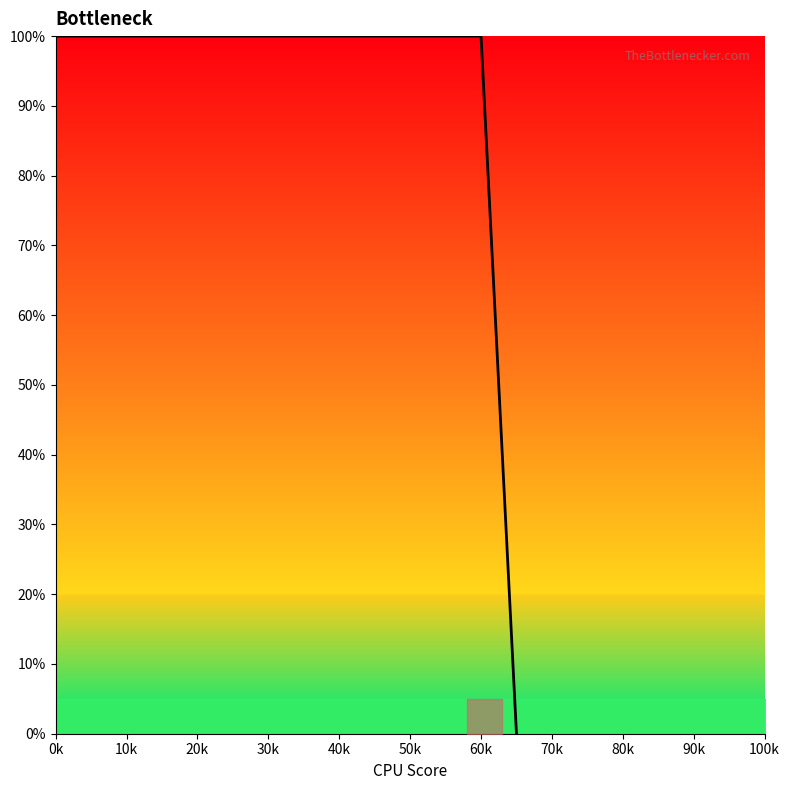

What is the greatest value displayed?

100